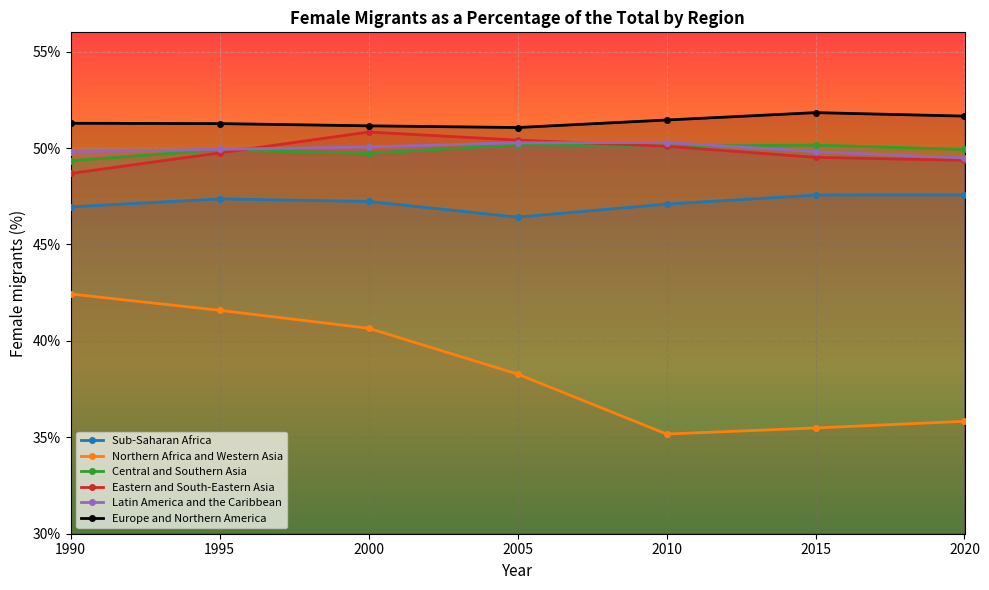

True or false: Latin America and the Caribbean has more than 2 points higher than both neighbors.

False